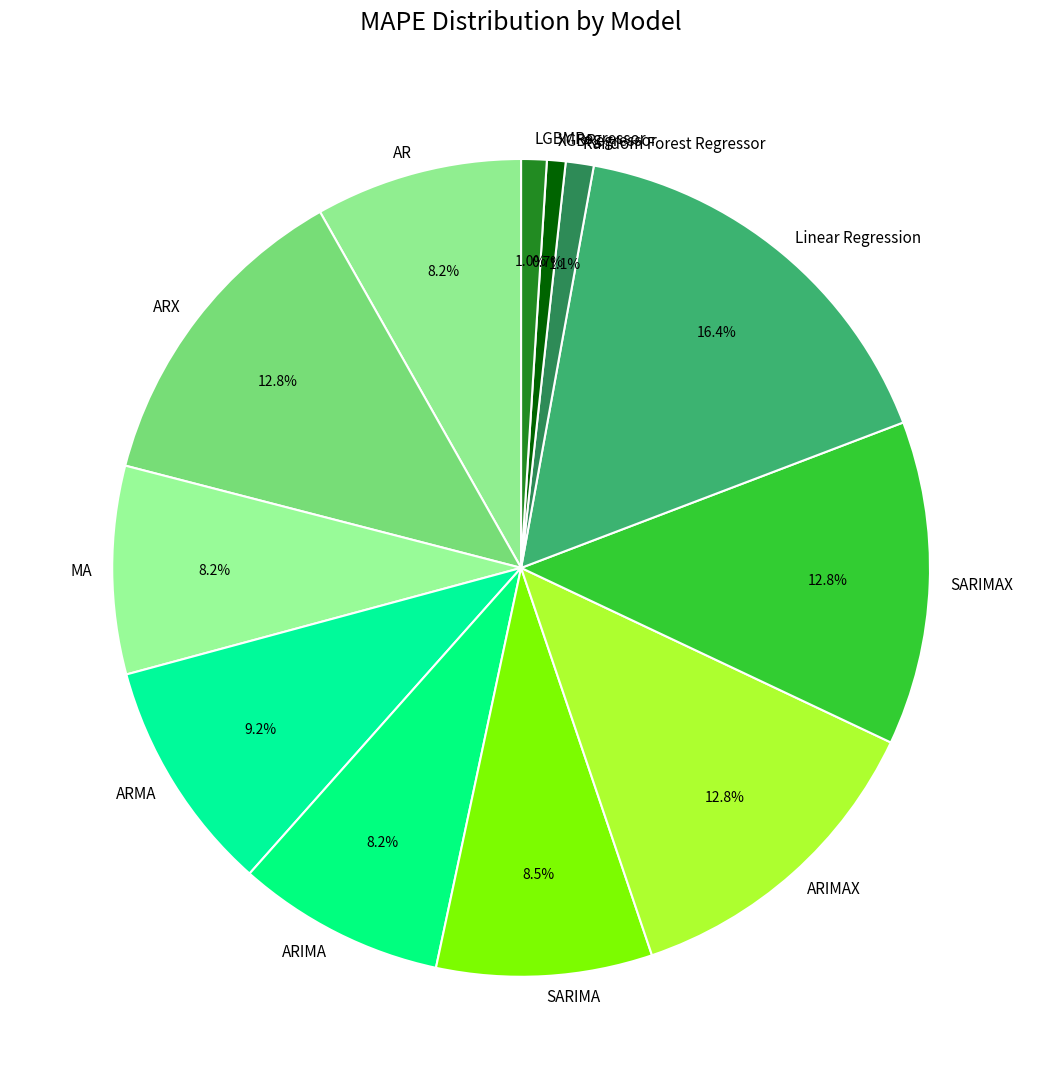

What percentage do AR and ARMA together represent?

17.4%